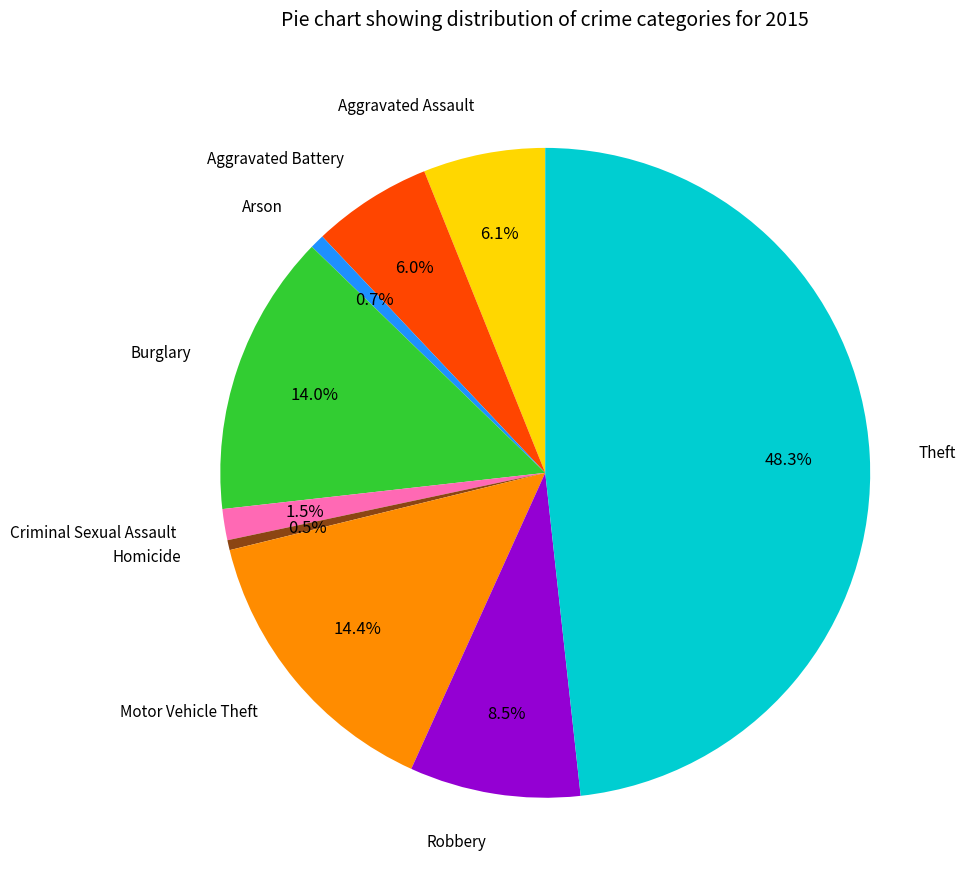

Does any single category account for the majority?

No